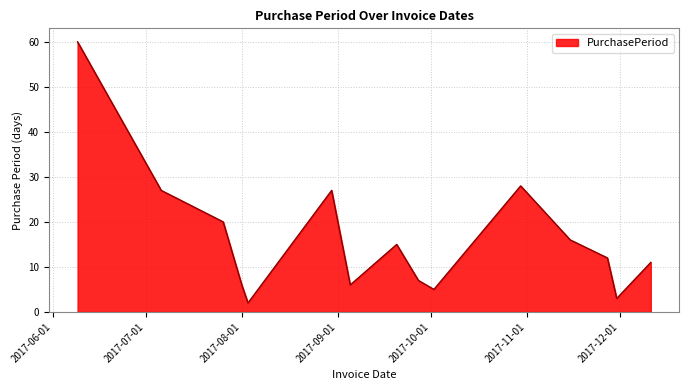

What is the maximum value shown in the chart?

60